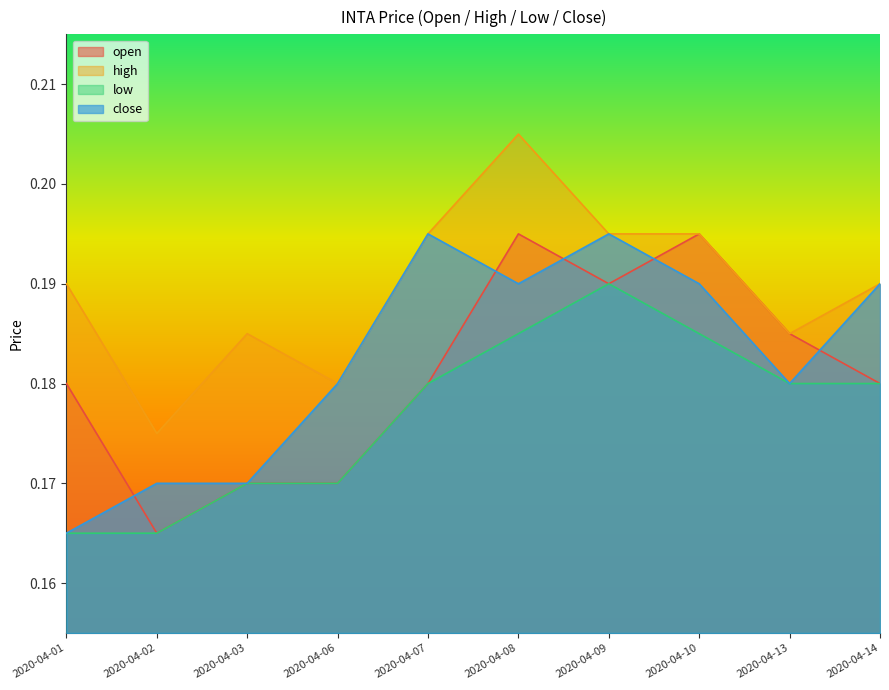

What is the average value of the high series?

0.2